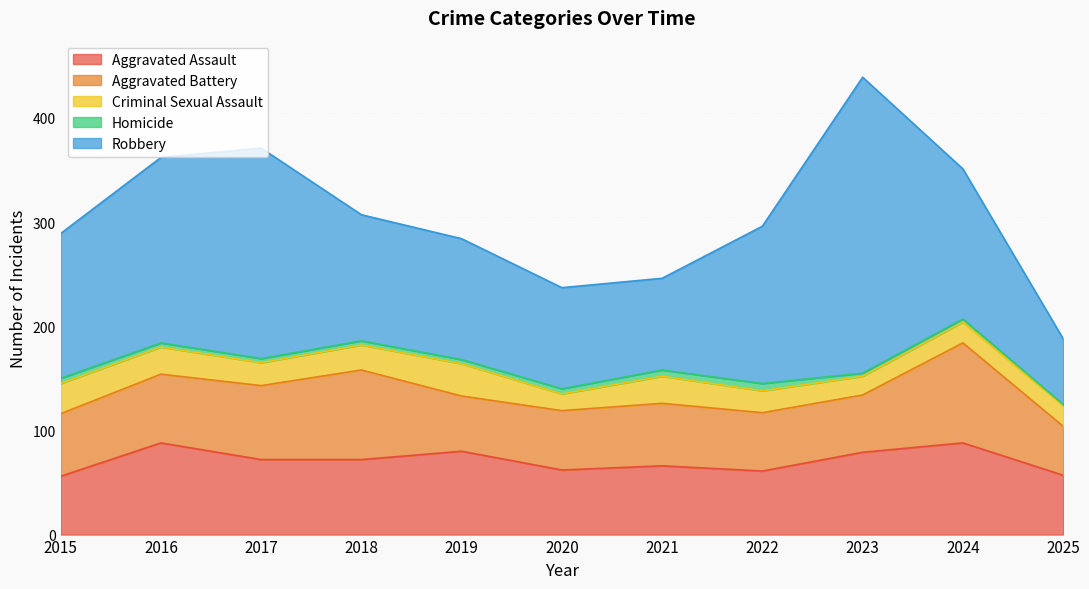

True or false: Aggravated Battery and Criminal Sexual Assault cross at least once.

False